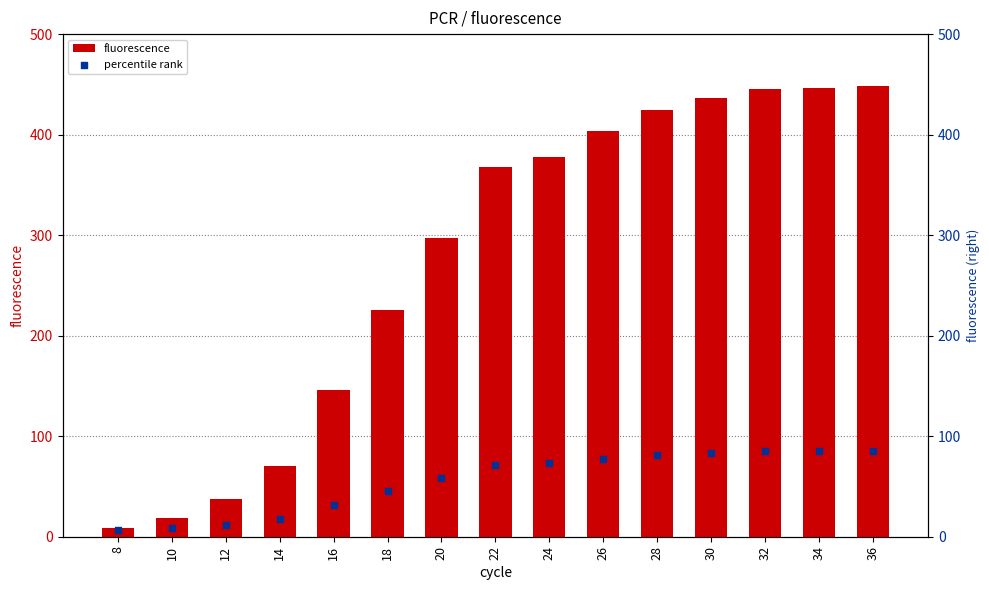

What are all the series names shown in the legend?

fluorescence, percentile rank